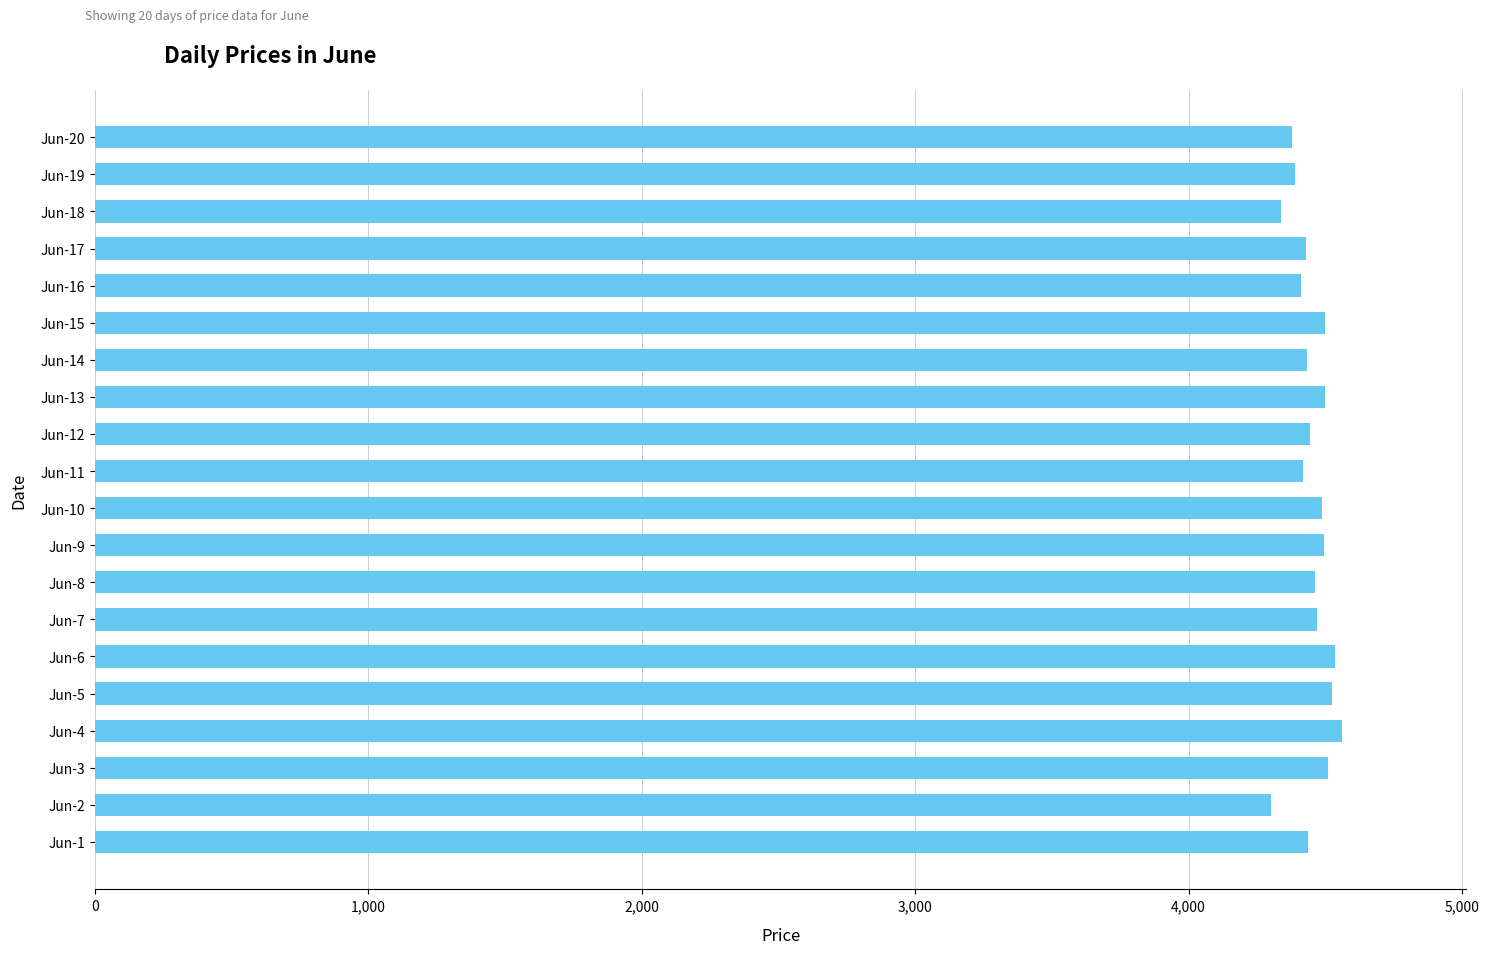

Are the bars horizontal?

Yes